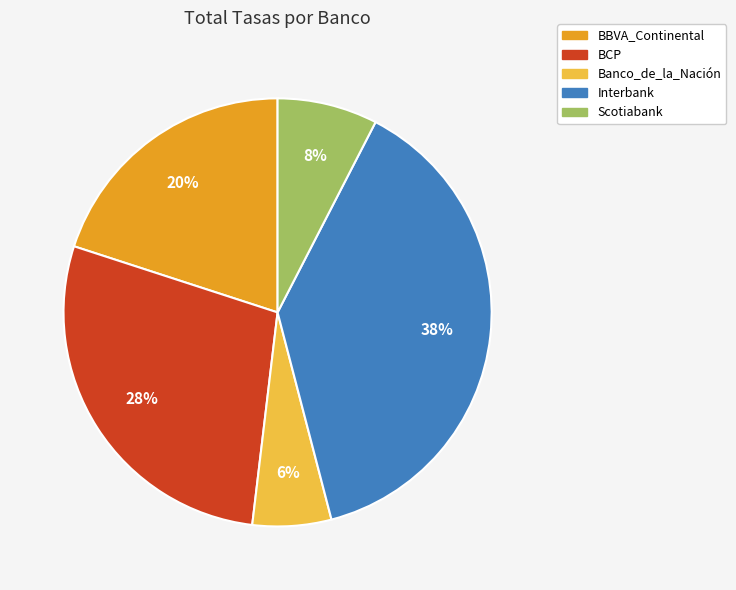

What percentage is the BBVA_Continental slice, to the nearest percent?

20%